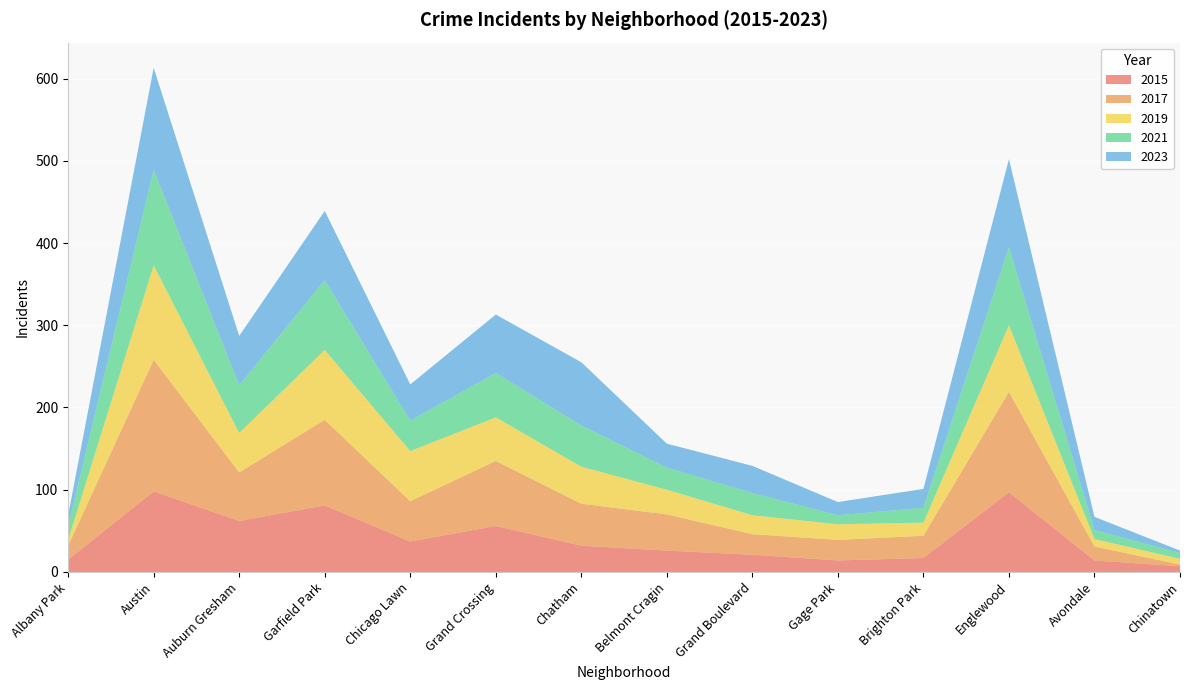

Reading left to right, what are all the values shown in this chart?

2015: Albany Park=15	Austin=98	Auburn Gresham=62	Garfield Park=81	Chicago Lawn=37	Grand Crossing=56	Chatham=32	Belmont Cragin=26	Grand Boulevard=21	Gage Park=14	Brighton Park=17	Englewood=97	Avondale=14	Chinatown=7
2017: Albany Park=17	Austin=160	Auburn Gresham=59	Garfield Park=104	Chicago Lawn=49	Grand Crossing=79	Chatham=51	Belmont Cragin=44	Grand Boulevard=25	Gage Park=25	Brighton Park=27	Englewood=122	Avondale=17	Chinatown=2
2019: Albany Park=7	Austin=115	Auburn Gresham=48	Garfield Park=85	Chicago Lawn=61	Grand Crossing=53	Chatham=45	Belmont Cragin=30	Grand Boulevard=23	Gage Park=19	Brighton Park=16	Englewood=81	Avondale=9	Chinatown=7
2021: Albany Park=17	Austin=116	Auburn Gresham=58	Garfield Park=85	Chicago Lawn=37	Grand Crossing=54	Chatham=50	Belmont Cragin=27	Grand Boulevard=27	Gage Park=11	Brighton Park=18	Englewood=95	Avondale=11	Chinatown=7
2023: Albany Park=13	Austin=124	Auburn Gresham=60	Garfield Park=84	Chicago Lawn=44	Grand Crossing=71	Chatham=77	Belmont Cragin=29	Grand Boulevard=33	Gage Park=16	Brighton Park=23	Englewood=107	Avondale=16	Chinatown=3